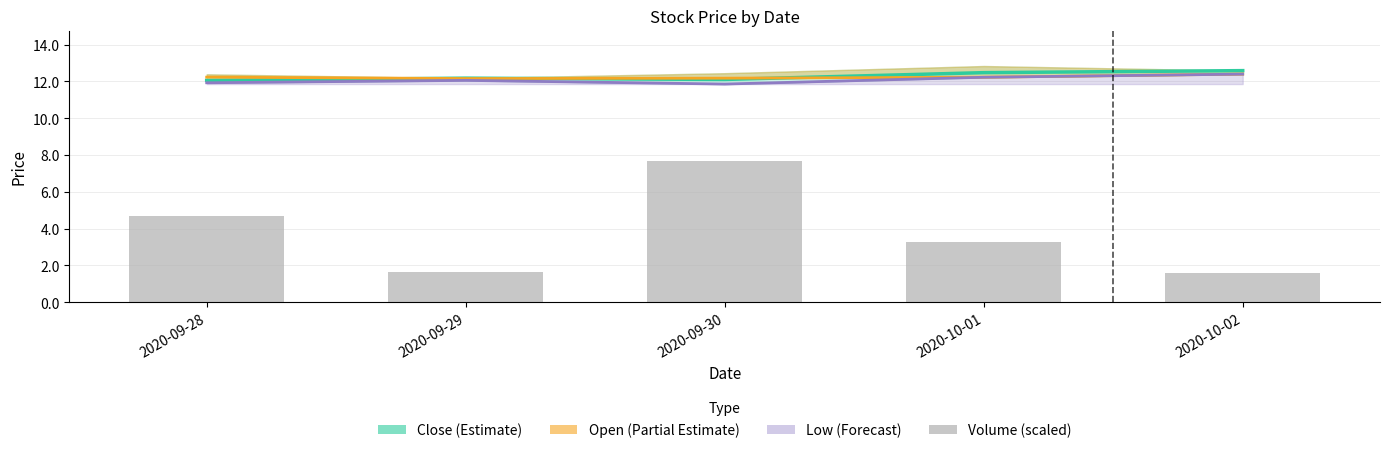

What is the minimum value shown in the chart?

1.6